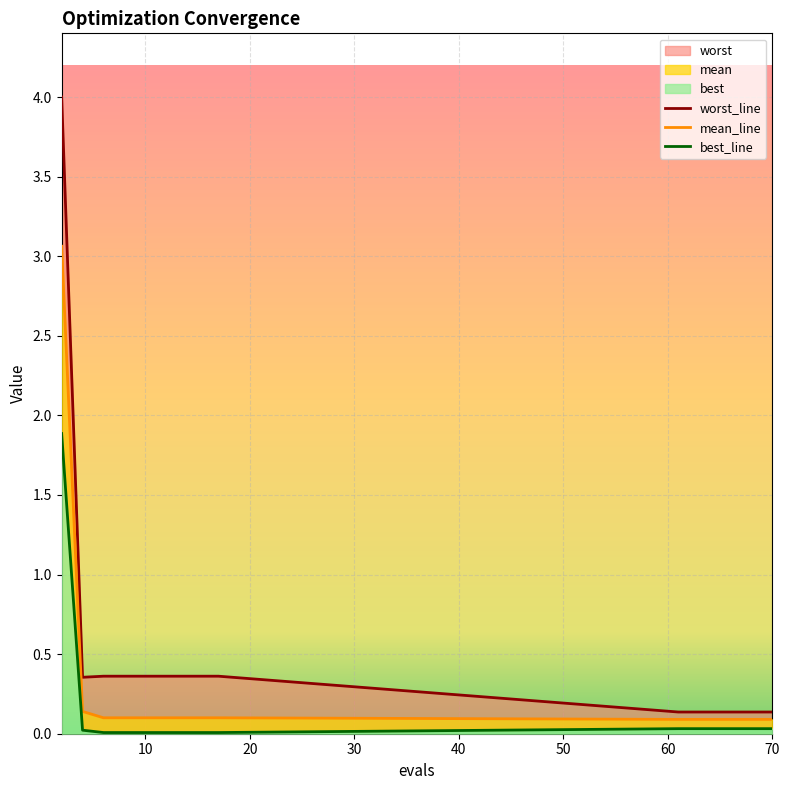

True or false: best has a value of 0.0 at 66.

False